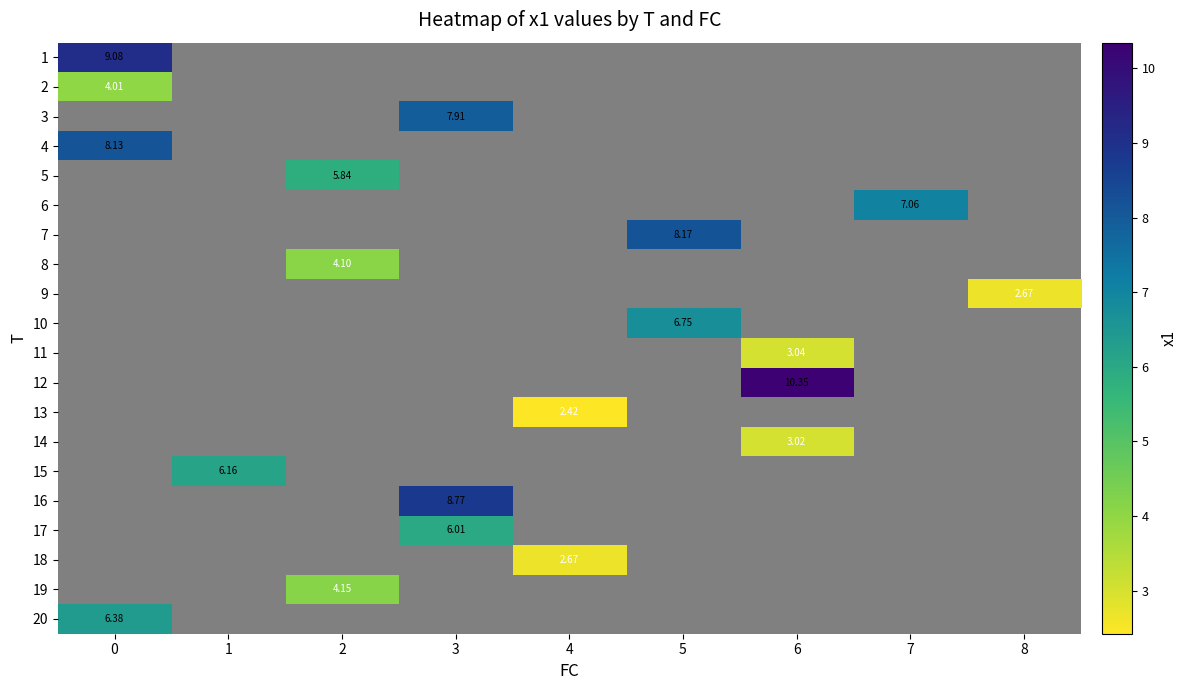

How many positive values does the 6 series have?

1